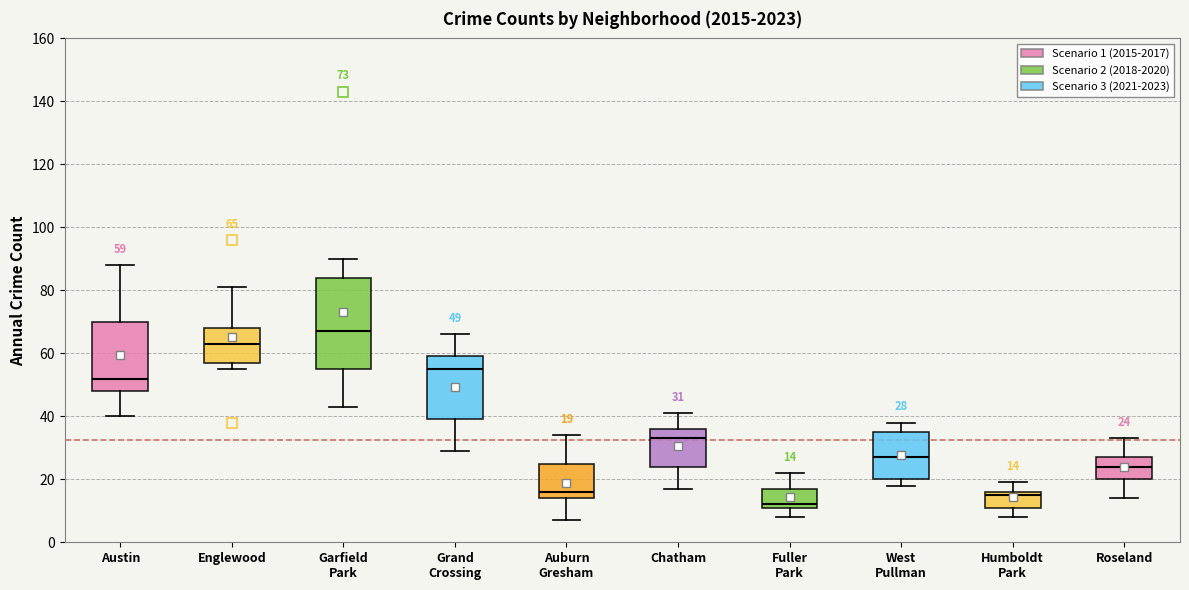

Comparing the boxes themselves (not the whiskers), which one is the tallest?

Garfield Park